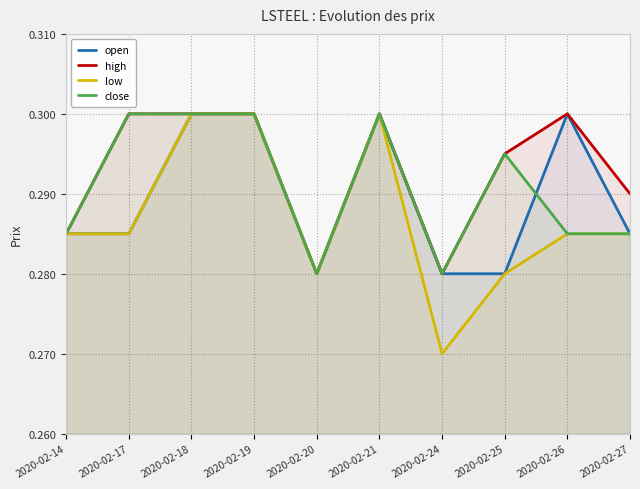

What value does the high series have at 2020-02-21?

0.3